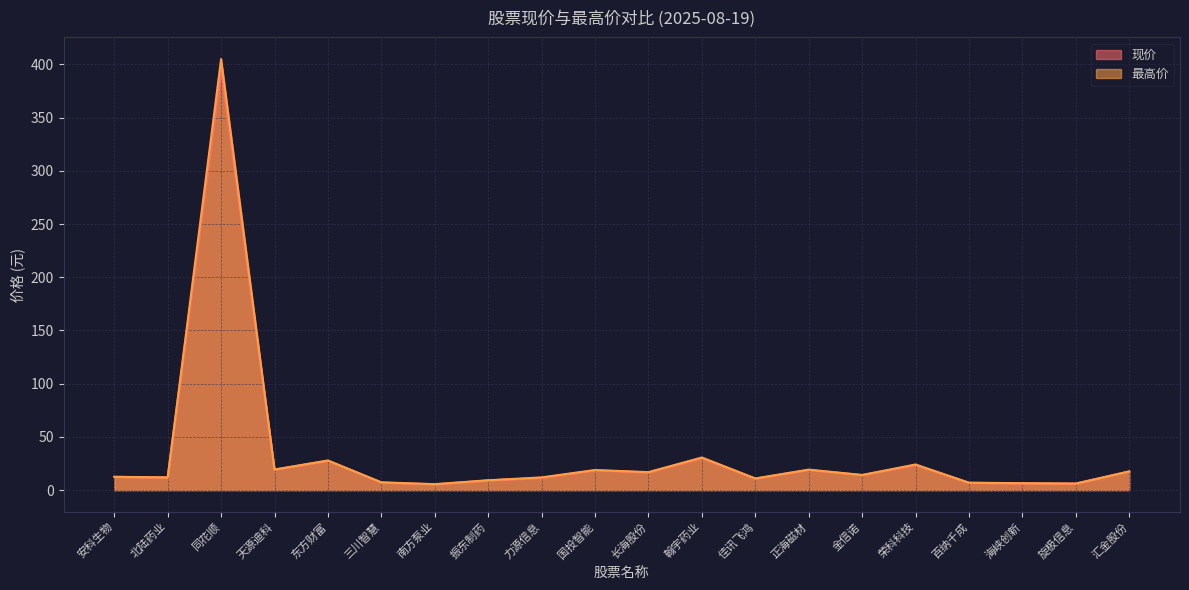

What is the highest value of the 现价 series?

395.7